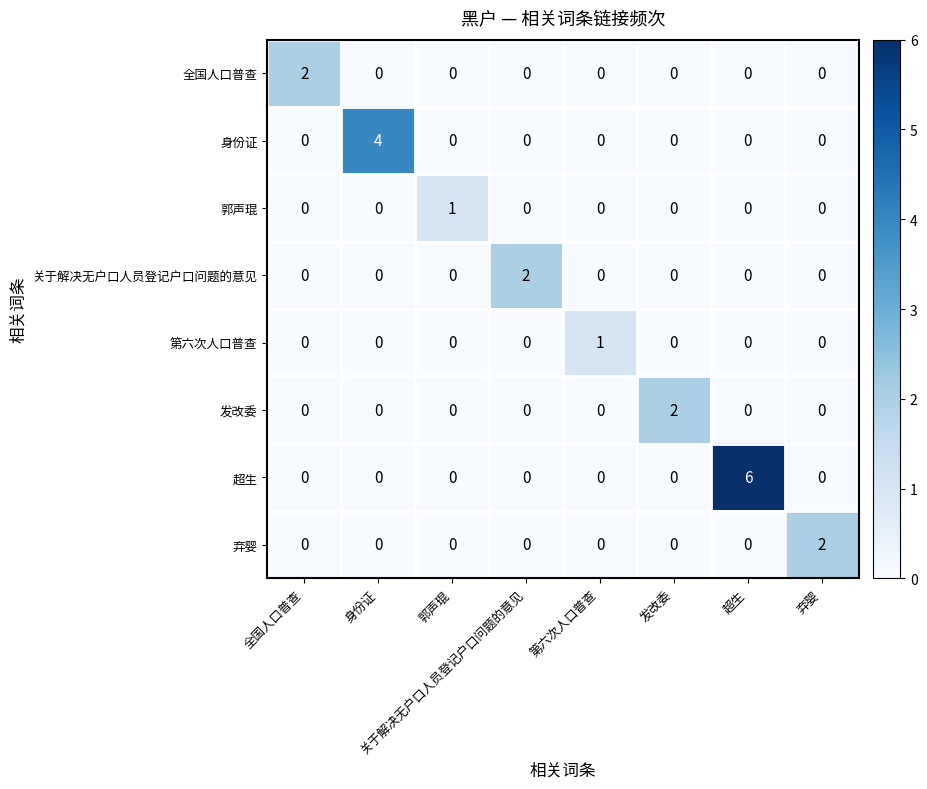

The value of 弃婴 at 全国人口普查 is 0. True or false?

True